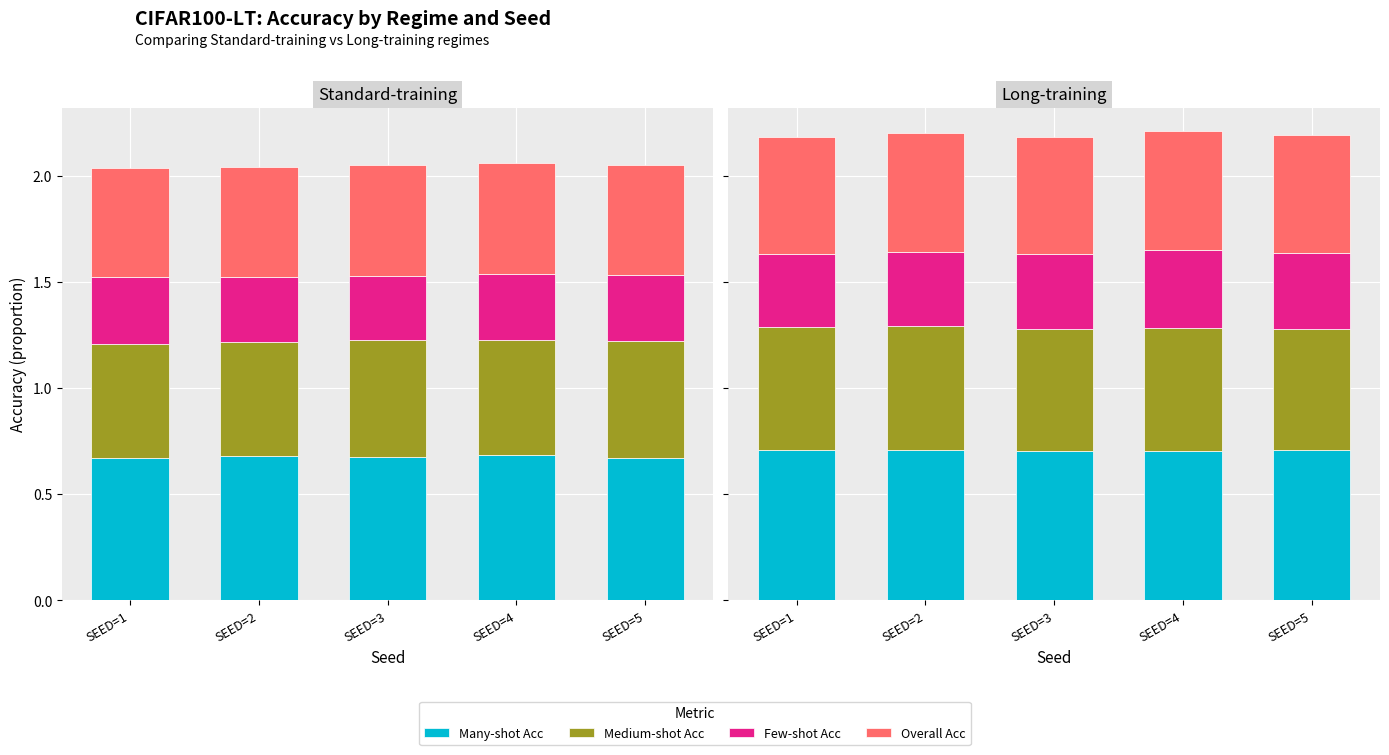

How many distinct data groups are displayed?

4